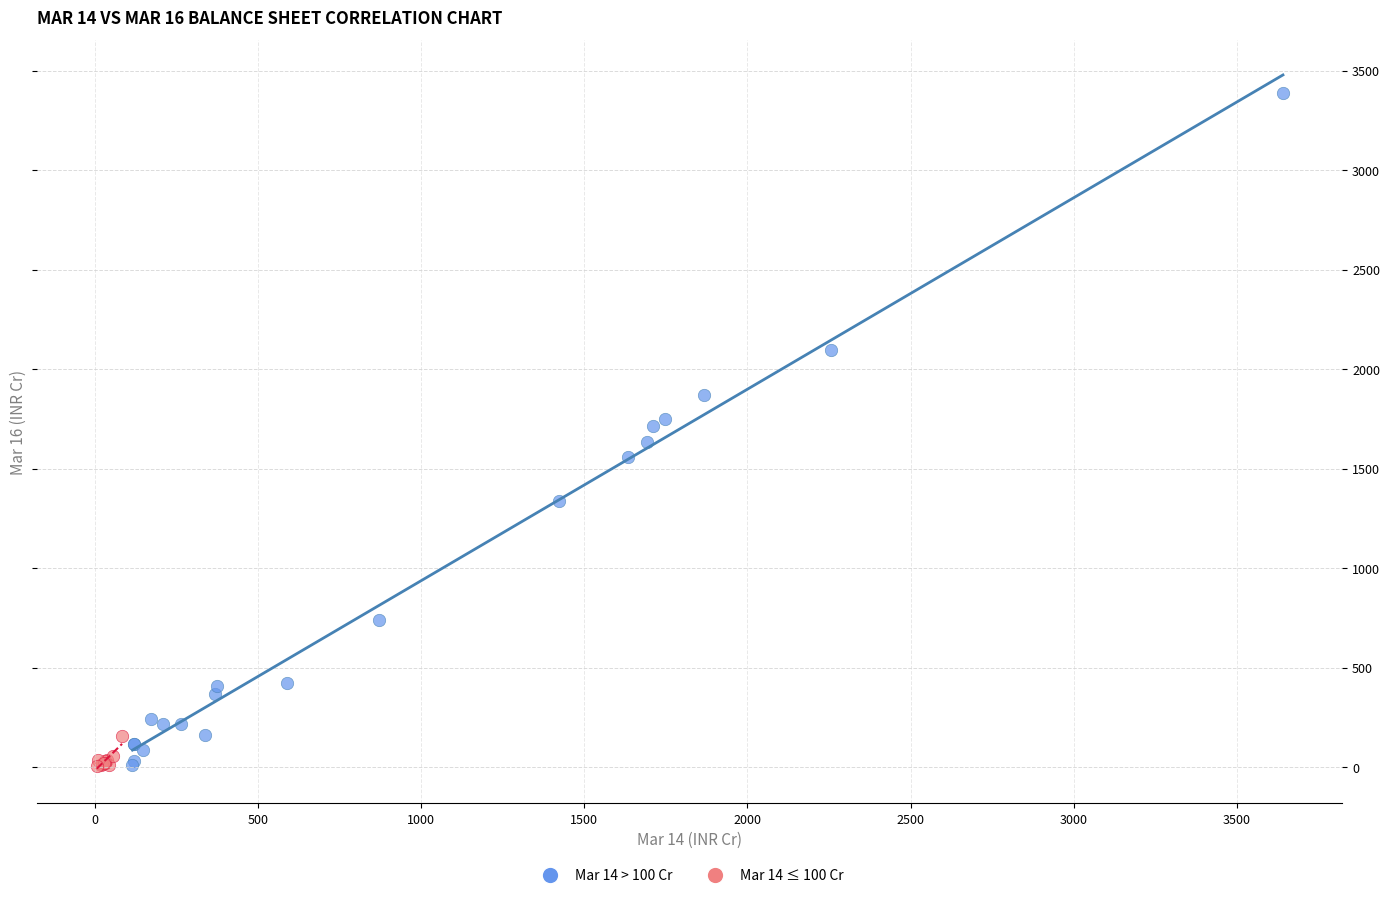

Which series has the largest Y range (max minus min)?

Mar 14 > 100 Cr